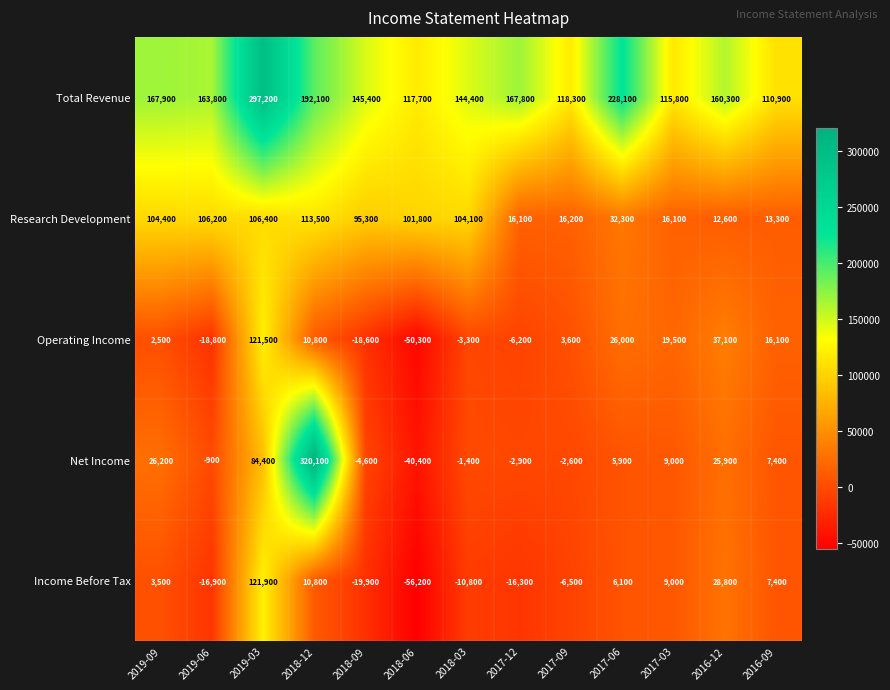

At which category is the sum across all series the highest?

2019-03